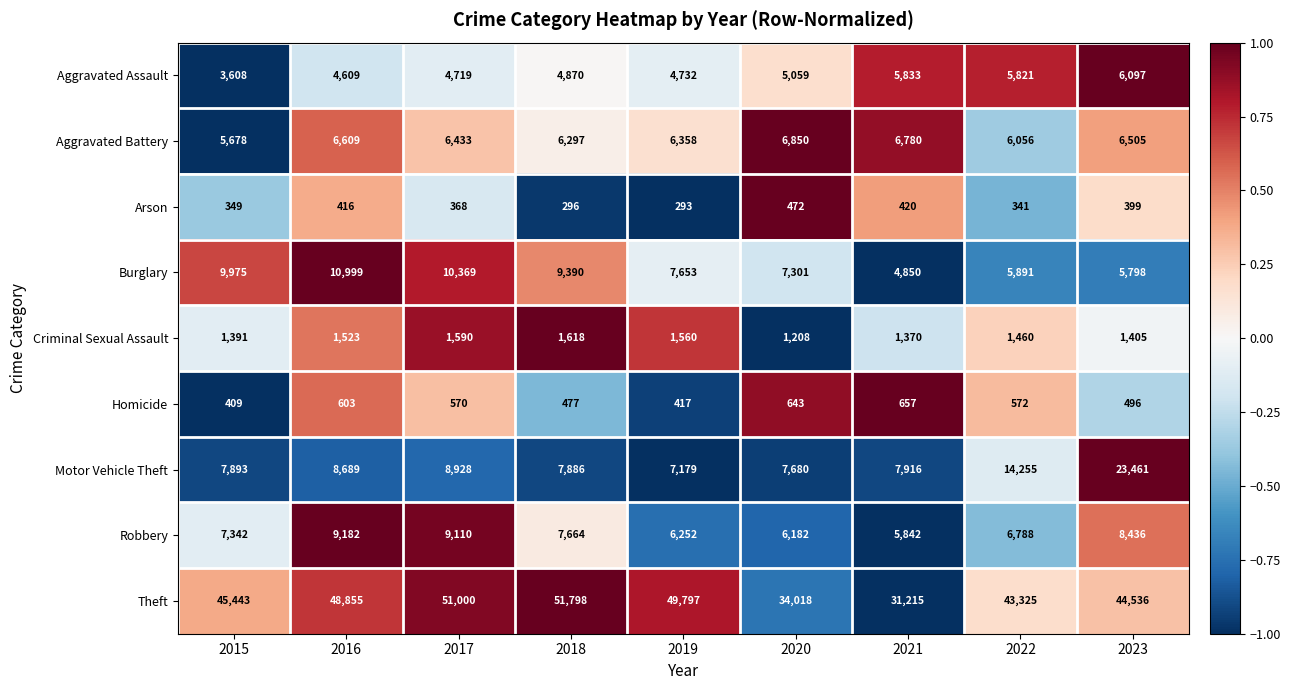

Where does the Motor Vehicle Theft series first go above 7916?

2016